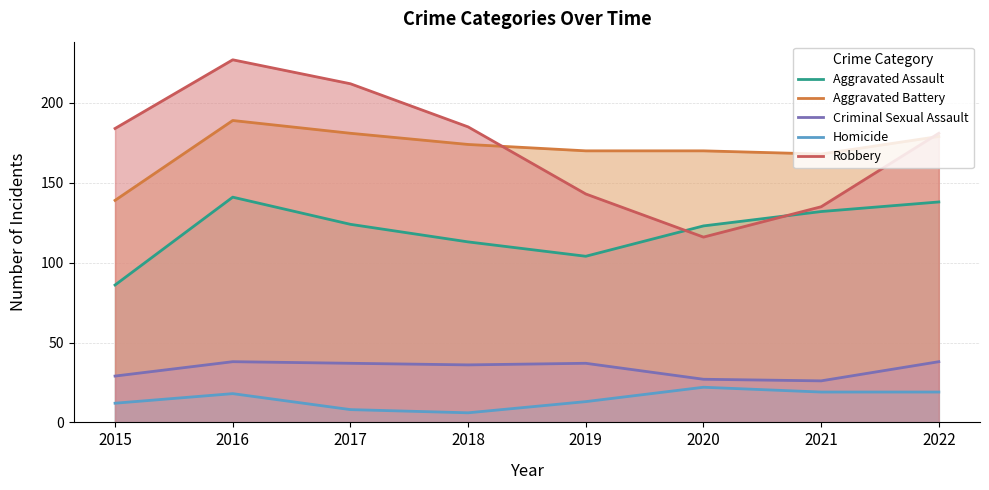

Which has a higher value, 2020 or 2019?

2020